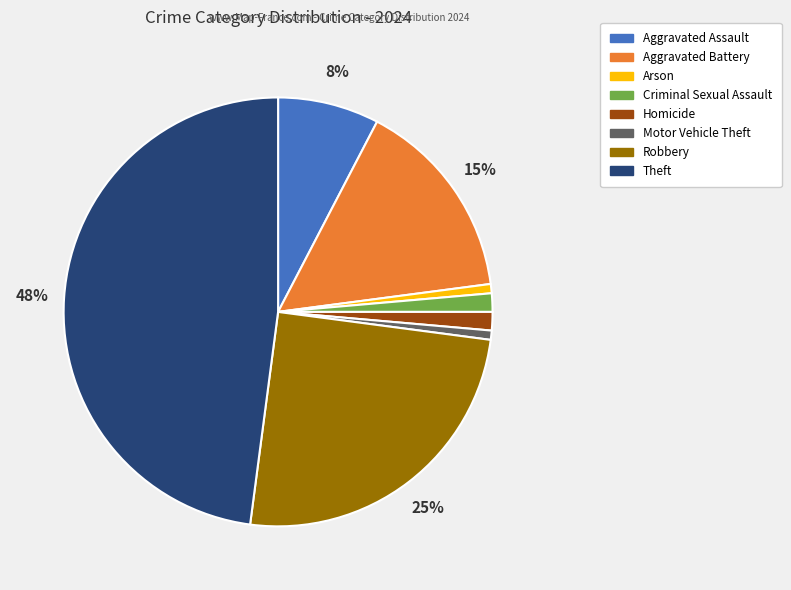

Is the sum of Arson and Aggravated Battery greater than half?

No